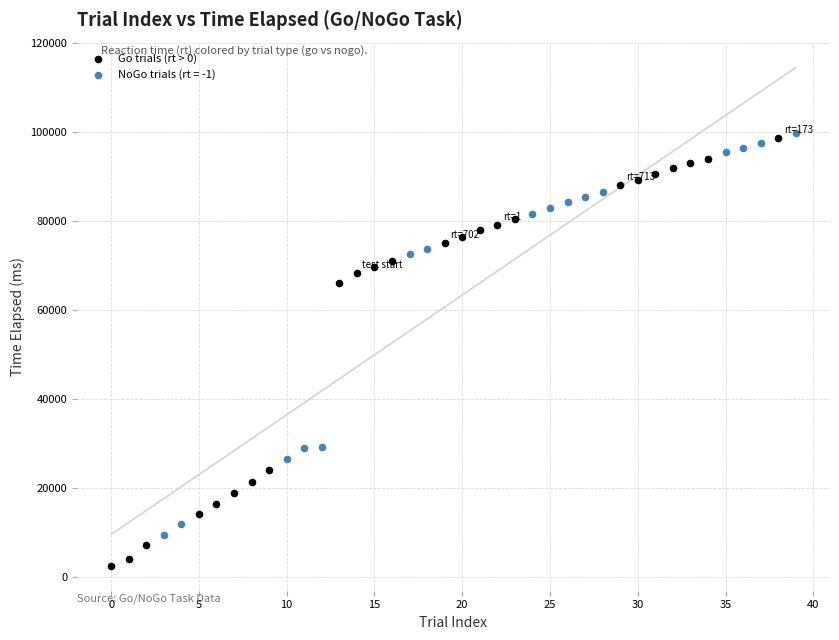

Which series reaches the minimum Y coordinate?

Go trials (rt > 0)